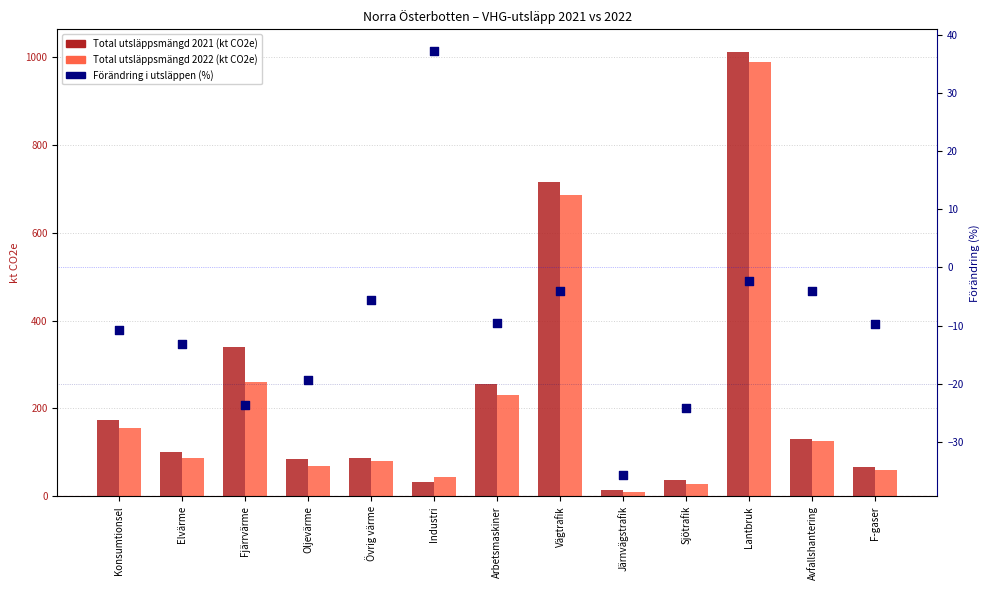

Which series has the largest total across all categories?

Total utsläppsmängd 2021 (kt CO2e)